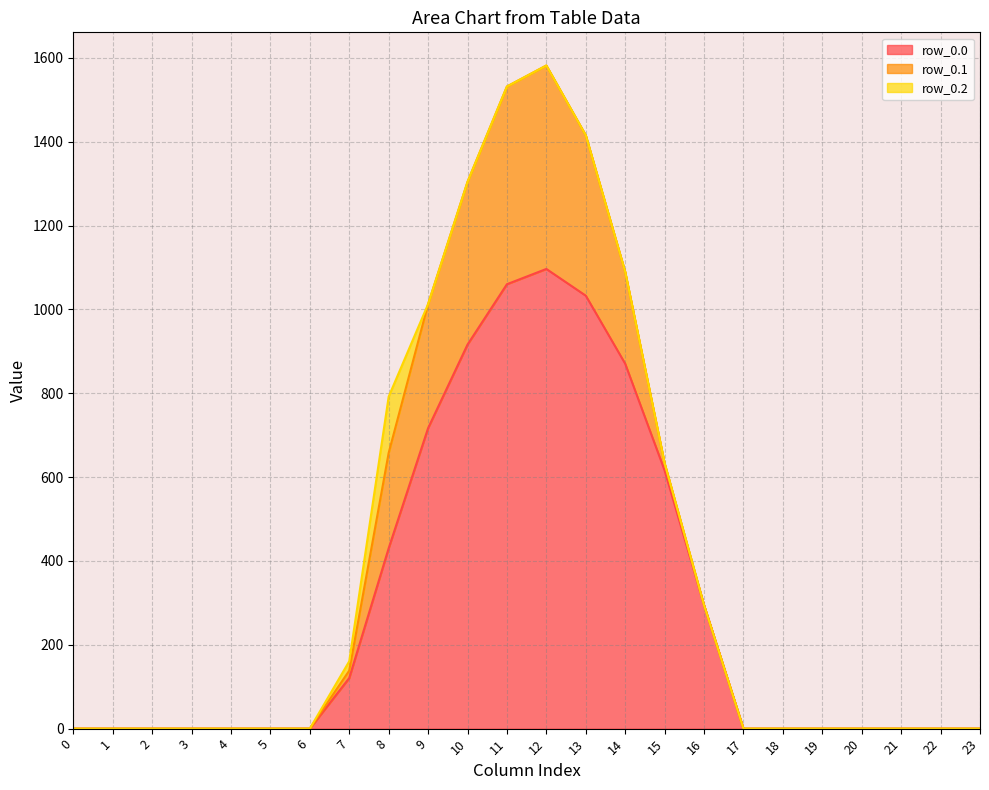

True or false: row_0.1 and row_0.0 intersect in this chart.

False